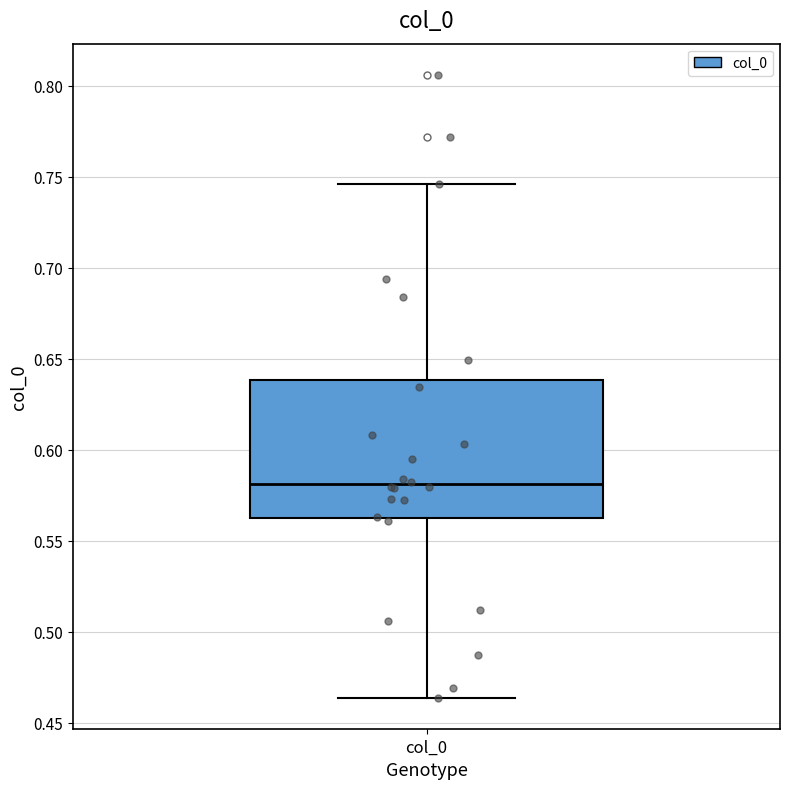

Transcribe this box plot: give where the median line is, the range the box spans, and where the two whiskers end, as read against the y-axis. The values are not printed on the chart, so give them approximately, as read against the axis.

median 0.580, box 0.560 to 0.640, whiskers 0.465 to 0.745